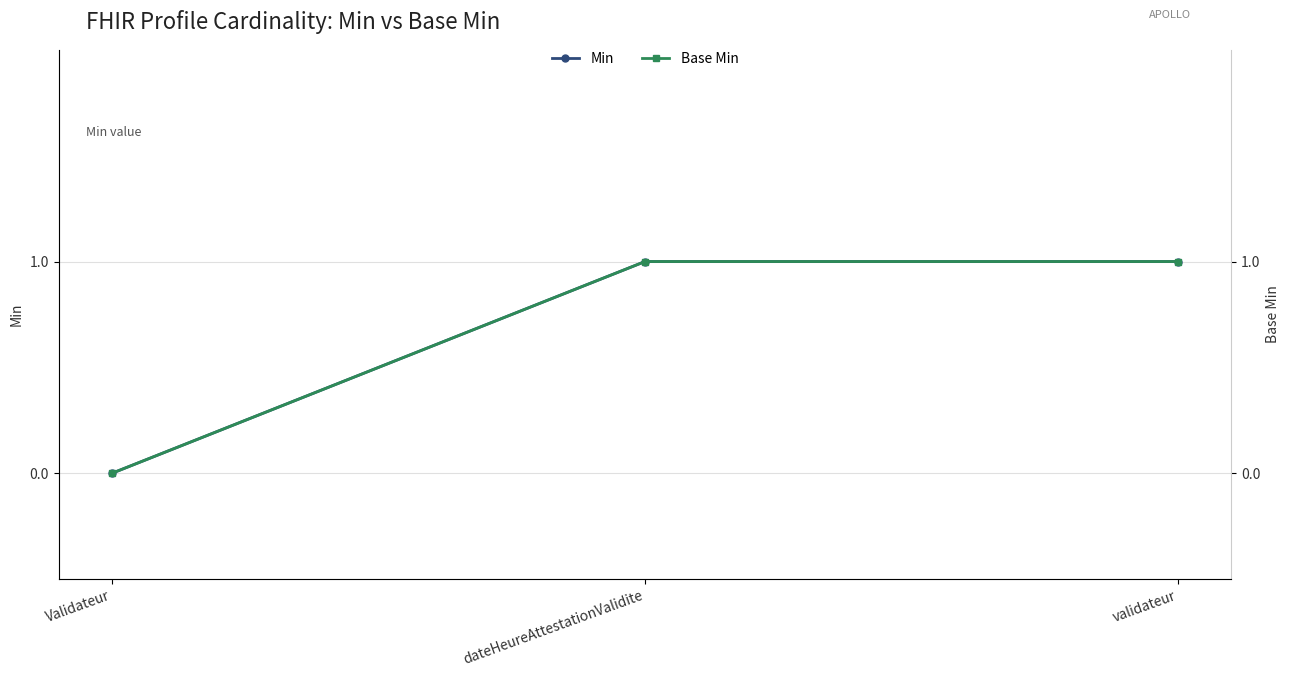

What is the difference between the Base Min values at Validateur and dateHeureAttestationValidite?

1